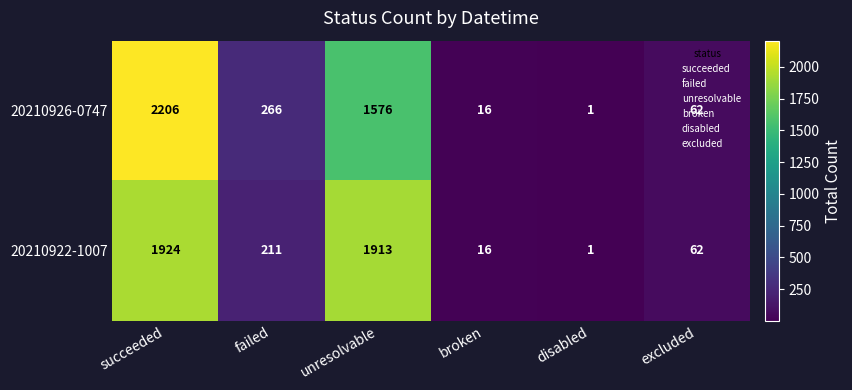

List the labels in order of 20210922-1007 value, smallest first.

disabled, broken, excluded, failed, unresolvable, succeeded